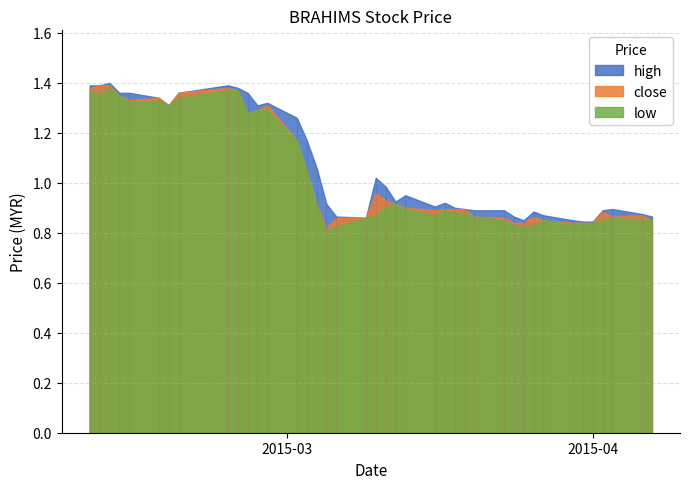

Is it true that low equals 1.1 at 12?

True